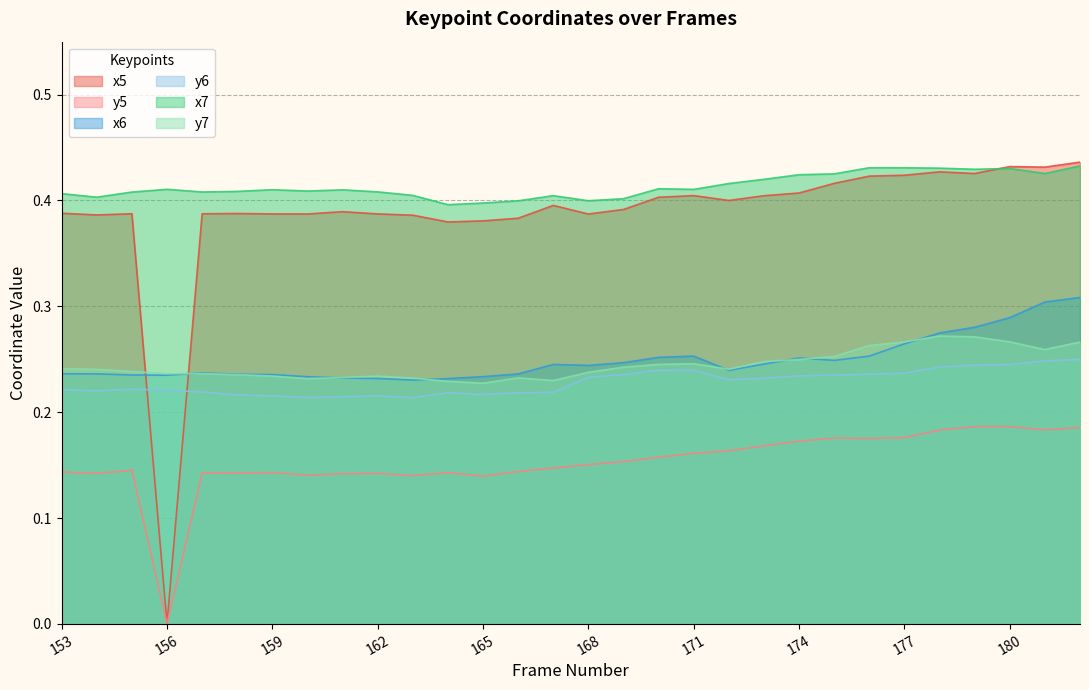

True or false: x7 and y5 intersect in this chart.

False